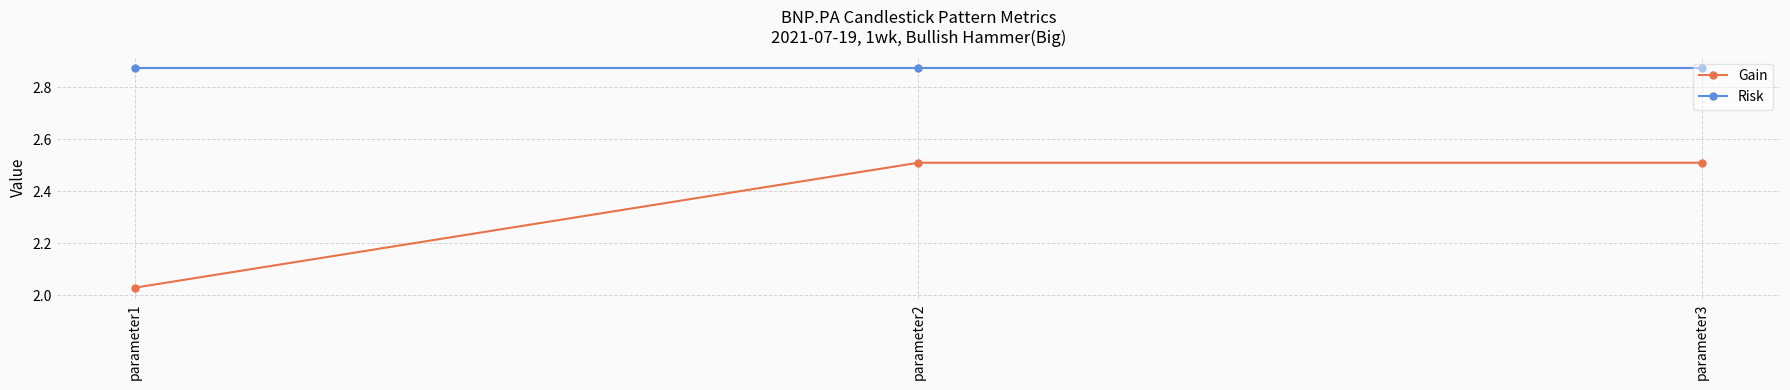

At how many categories does at least one series exceed 2?

3